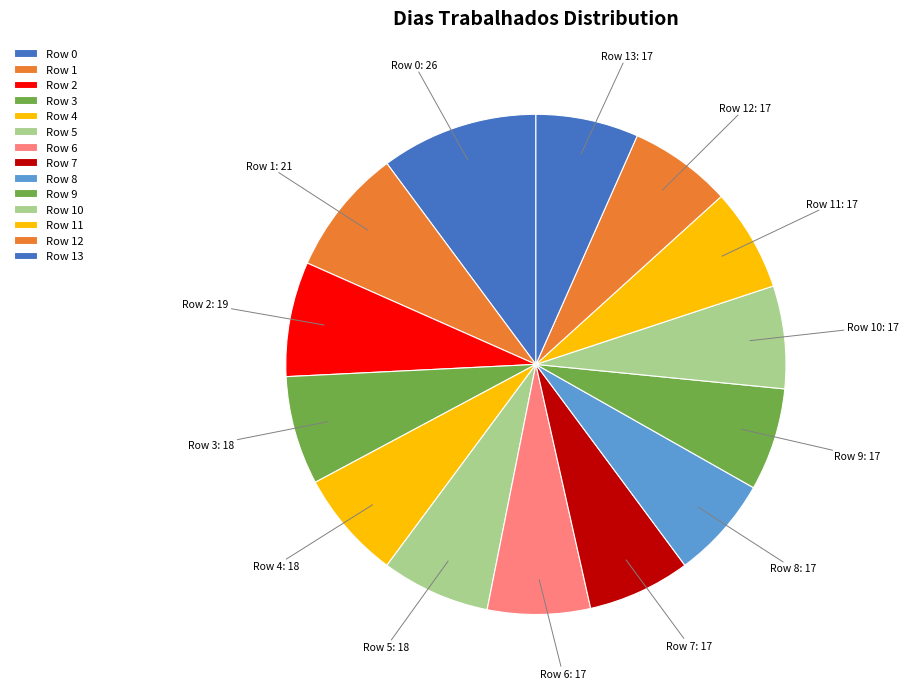

Approximately how many times larger is the value at Row 4 compared to Row 9?

1.1